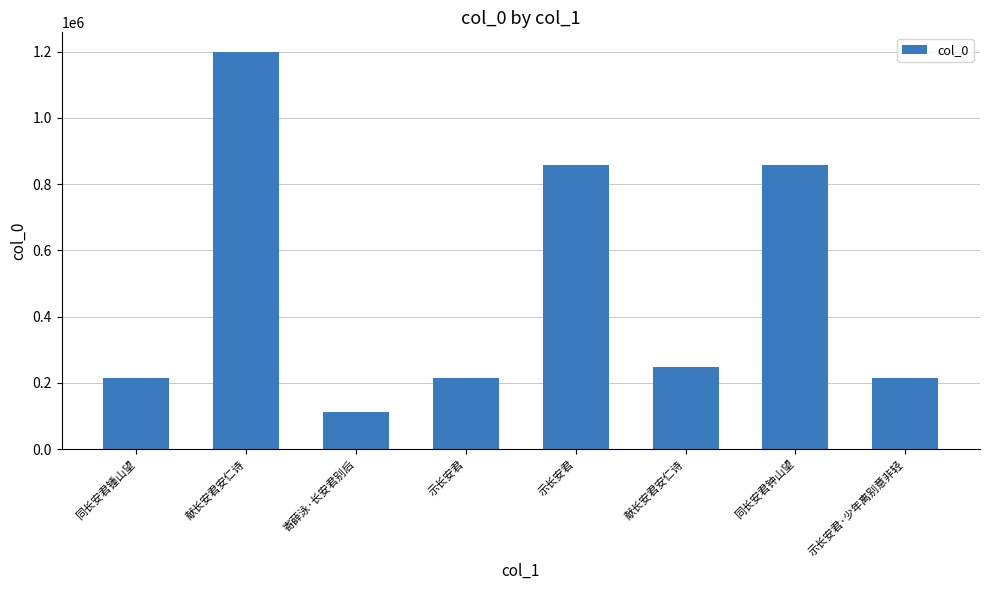

Does the chart contain any negative values?

No